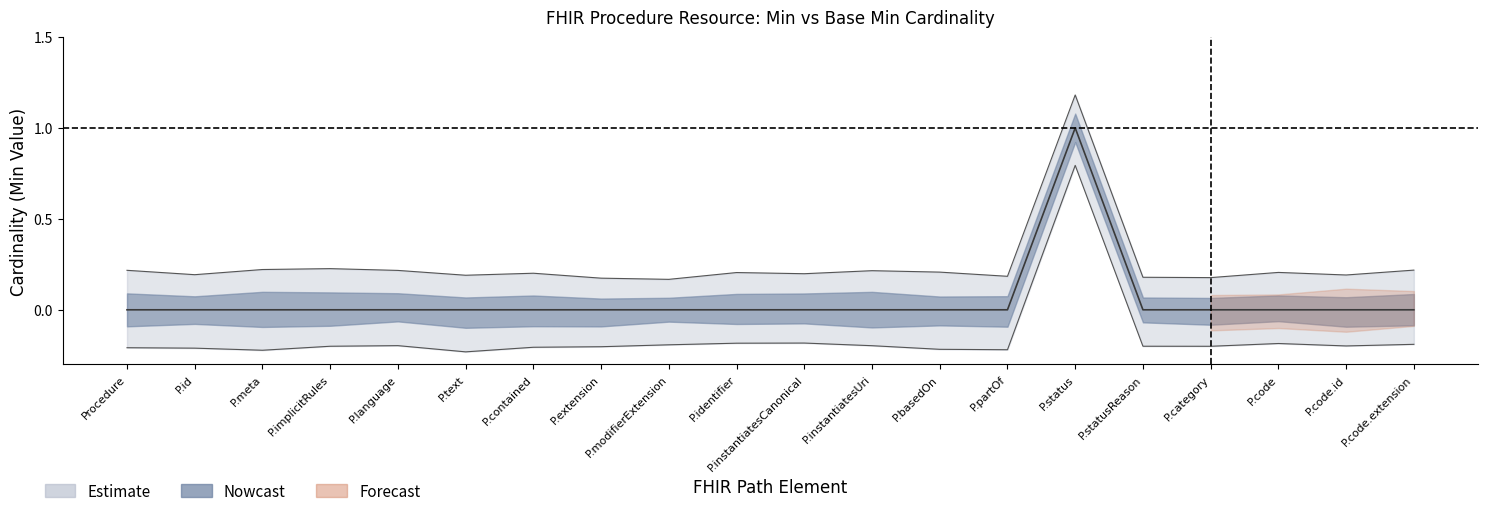

True or false: Base Min and Min cross at least once.

False